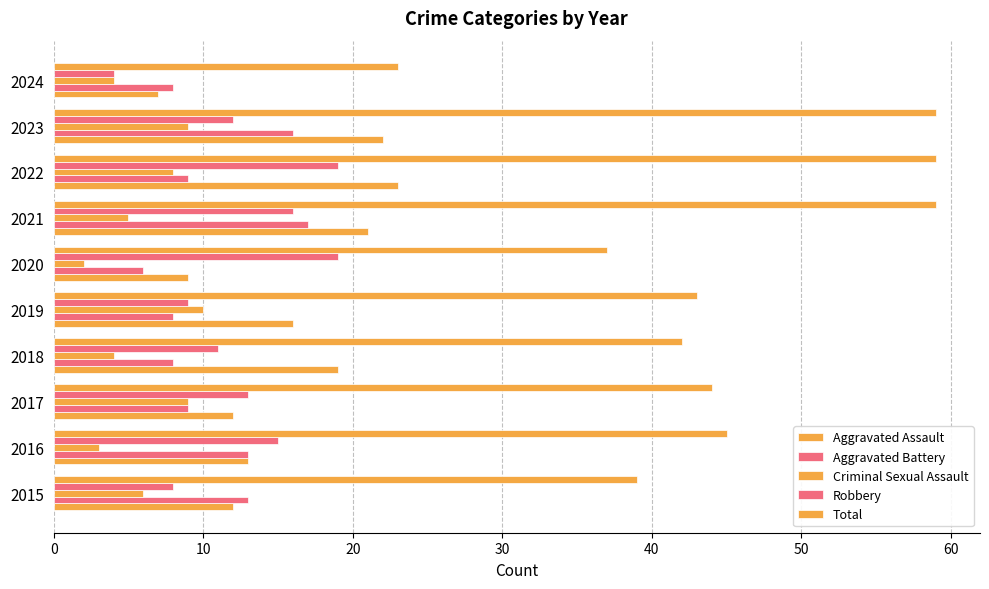

How many data points does each series have?

10